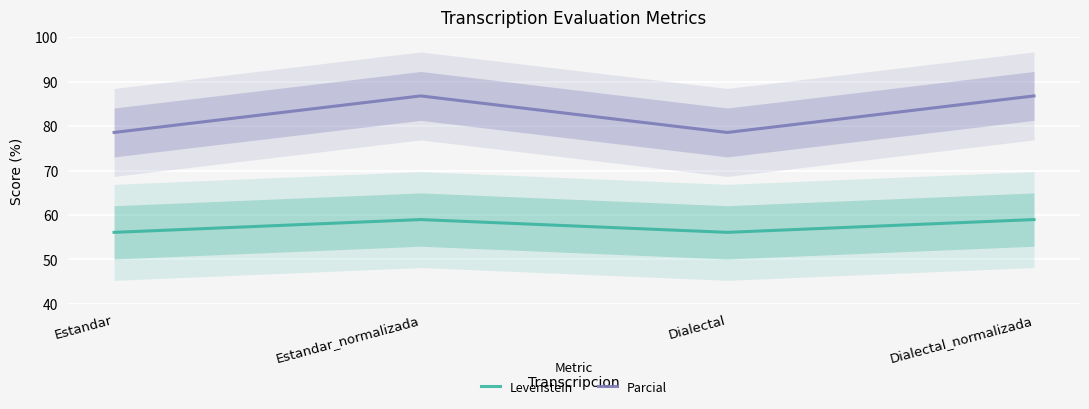

Where is Levenstein nearest to the value 57?

Estandar